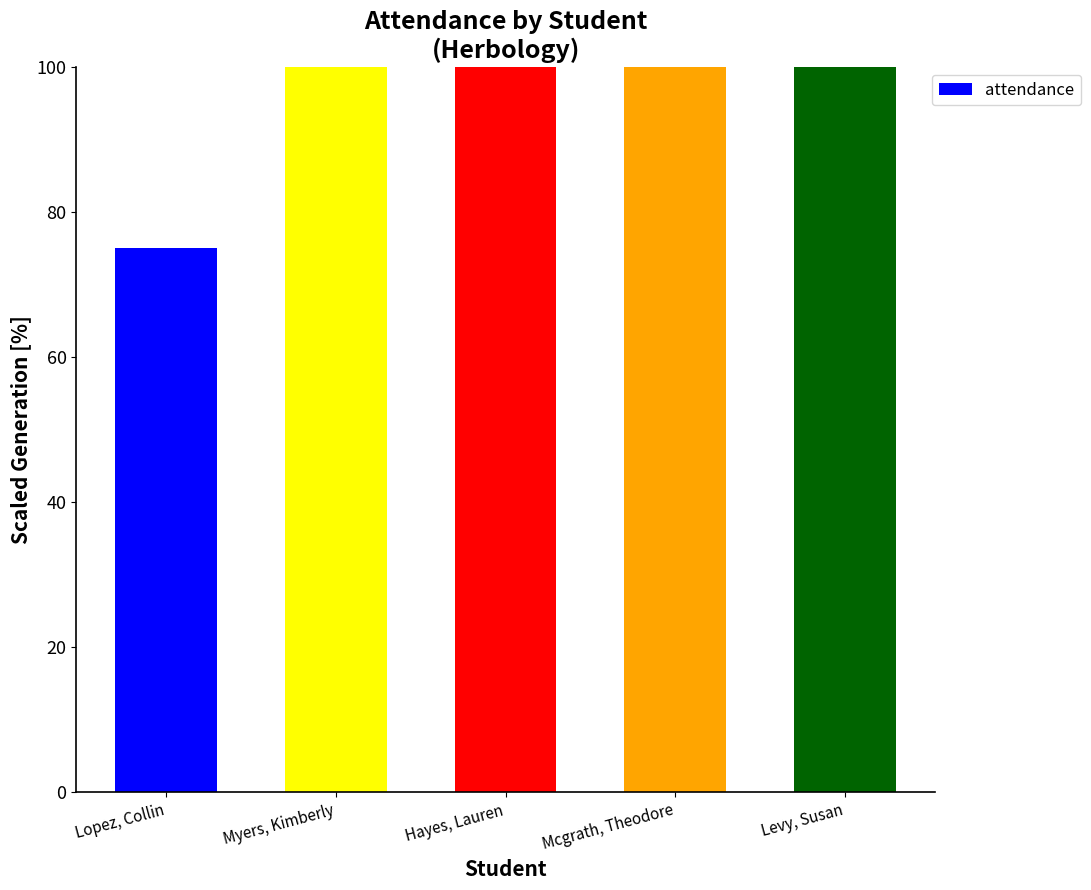

Reading left to right, what are all the values shown in this chart?

Lopez, Collin=75	Myers, Kimberly=100	Hayes, Lauren=100	Mcgrath, Theodore=100	Levy, Susan=100